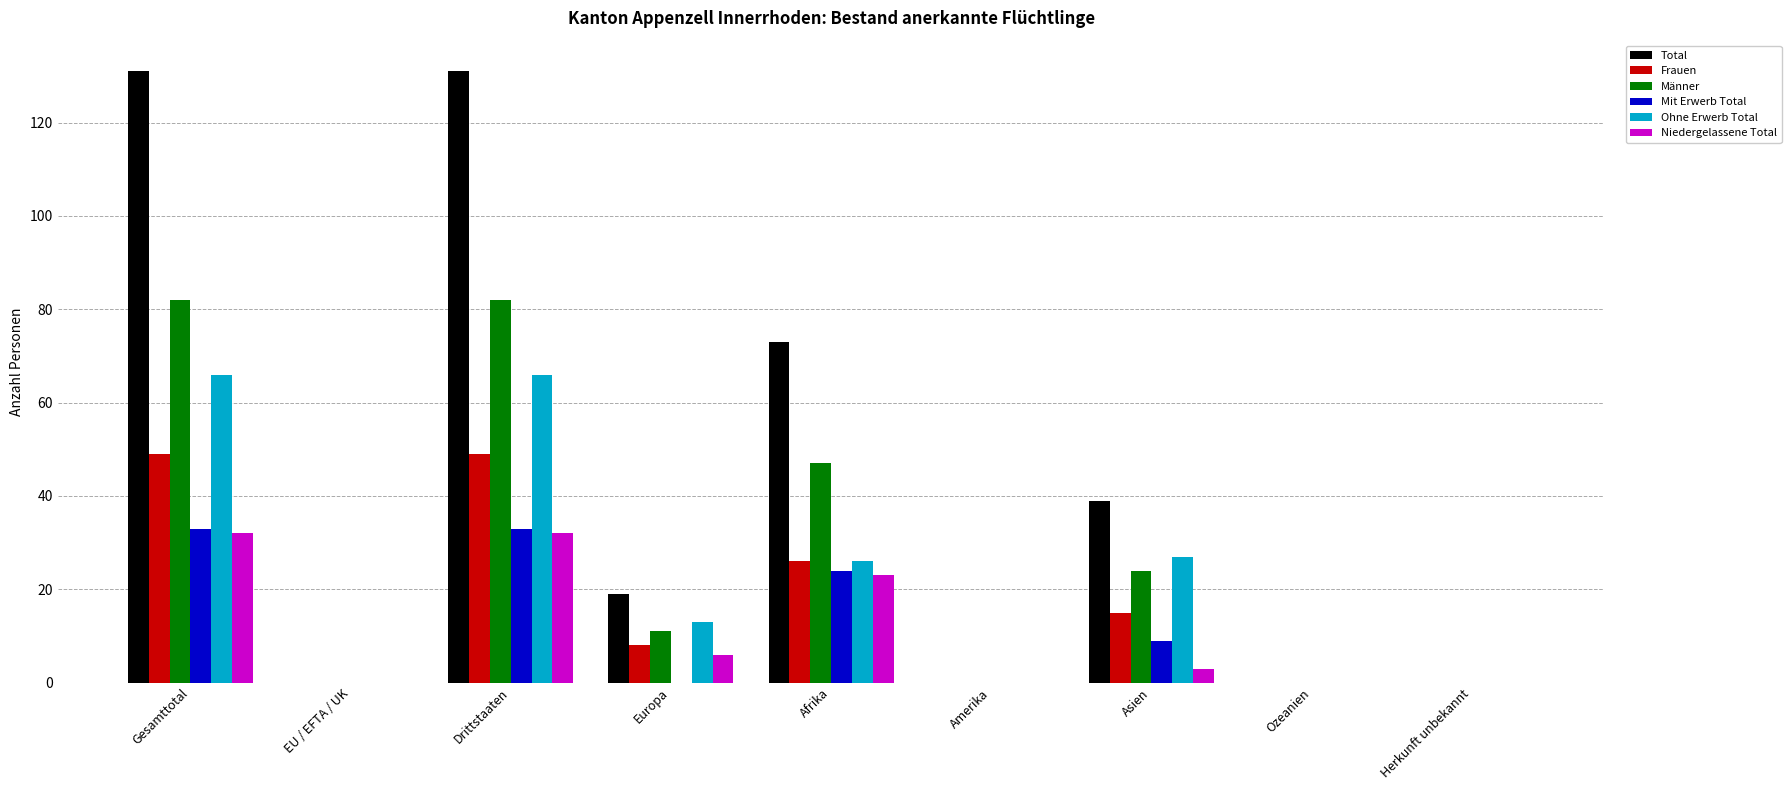

Reading left to right, transcribe all the data shown in this chart.

Total: Gesamttotal=131	EU / EFTA / UK=0	Drittstaaten=131	Europa=19	Afrika=73	Amerika=0	Asien=39	Ozeanien=0	Herkunft unbekannt=0
Frauen: Gesamttotal=49	EU / EFTA / UK=0	Drittstaaten=49	Europa=8	Afrika=26	Amerika=0	Asien=15	Ozeanien=0	Herkunft unbekannt=0
Männer: Gesamttotal=82	EU / EFTA / UK=0	Drittstaaten=82	Europa=11	Afrika=47	Amerika=0	Asien=24	Ozeanien=0	Herkunft unbekannt=0
Mit Erwerb Total: Gesamttotal=33	EU / EFTA / UK=0	Drittstaaten=33	Europa=0	Afrika=24	Amerika=0	Asien=9	Ozeanien=0	Herkunft unbekannt=0
Ohne Erwerb Total: Gesamttotal=66	EU / EFTA / UK=0	Drittstaaten=66	Europa=13	Afrika=26	Amerika=0	Asien=27	Ozeanien=0	Herkunft unbekannt=0
Niedergelassene Total: Gesamttotal=32	EU / EFTA / UK=0	Drittstaaten=32	Europa=6	Afrika=23	Amerika=0	Asien=3	Ozeanien=0	Herkunft unbekannt=0